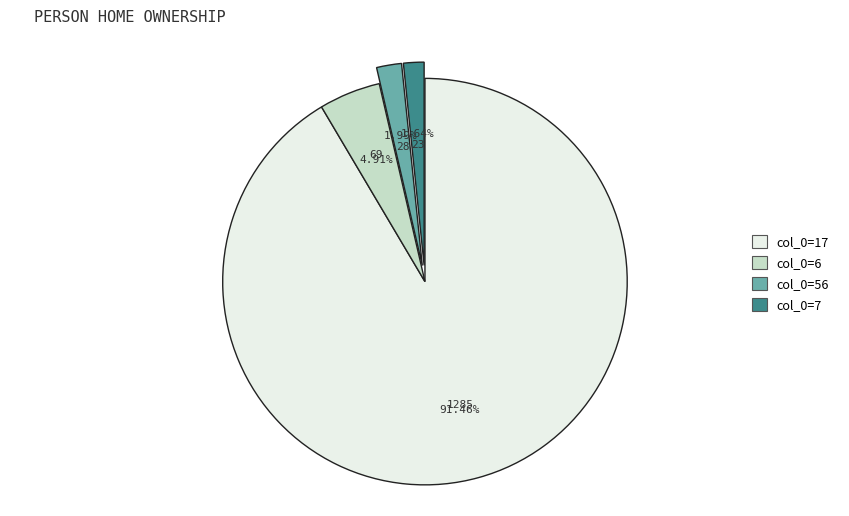

What is the majority slice?

col_0=17